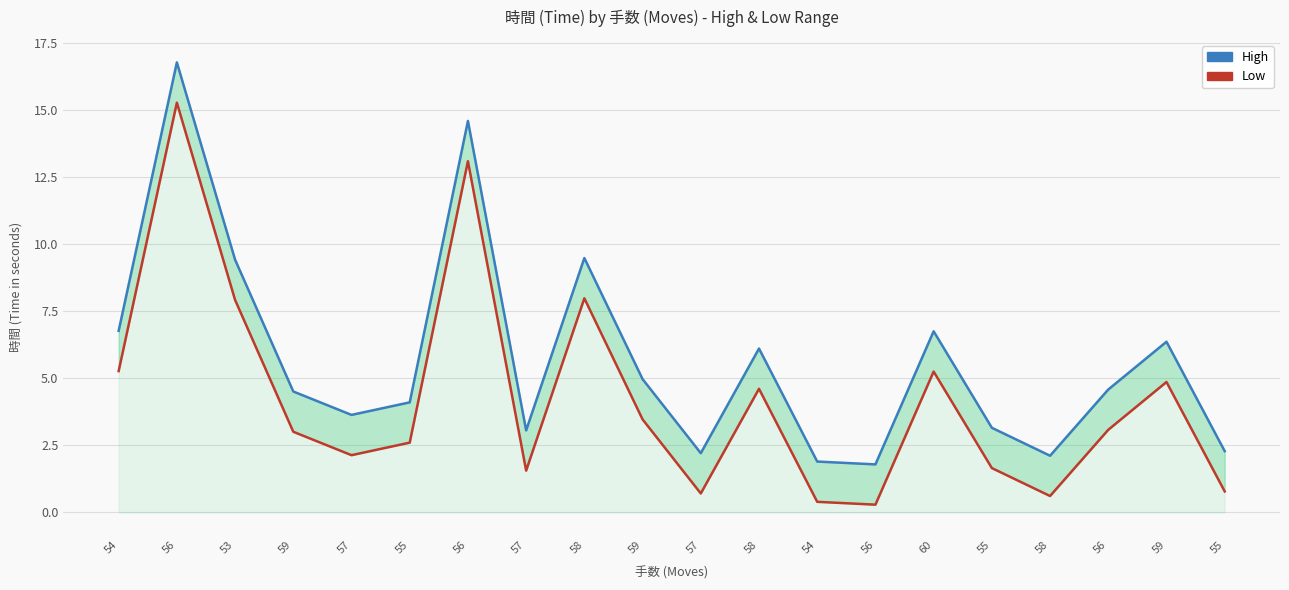

What is the total value across all series at 55?

6.7